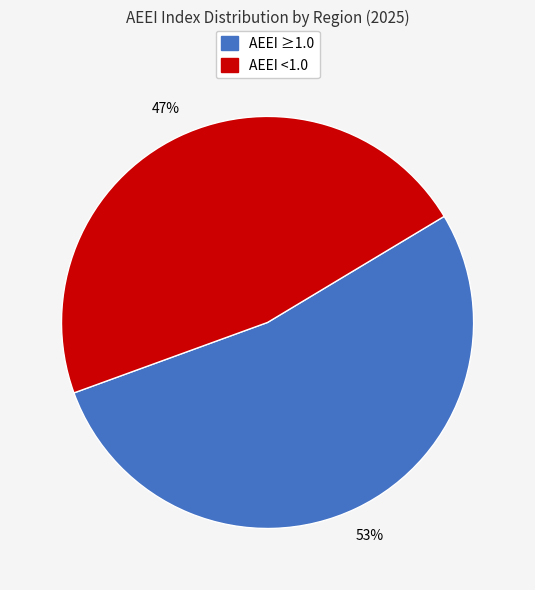

Is there a majority slice in this chart?

Yes